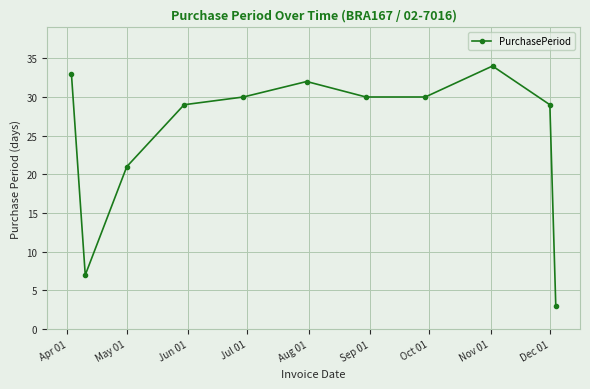

What is the difference between the maximum and minimum values?

31